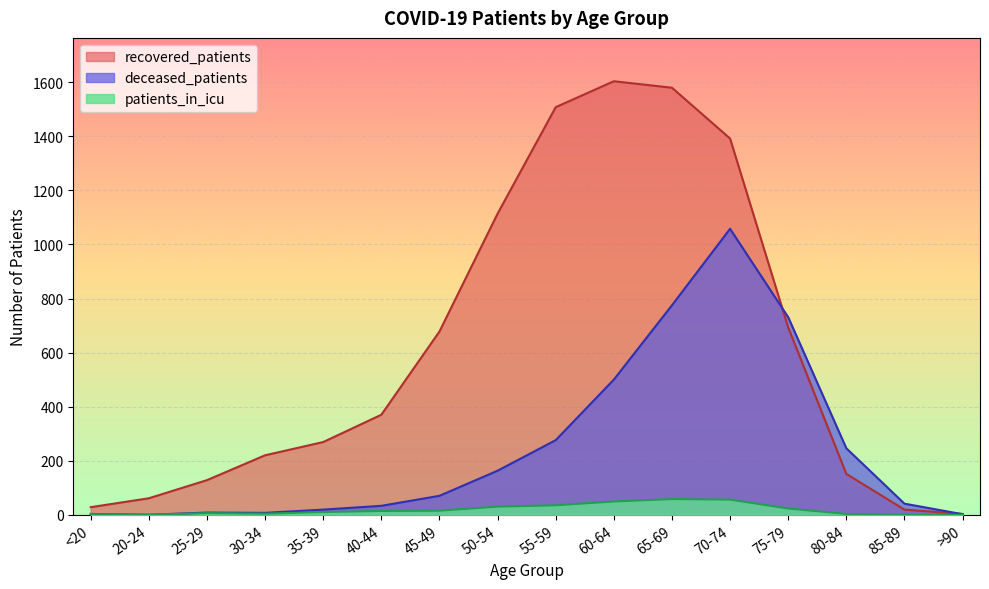

At which label does recovered_patients reach its peak?

60-64